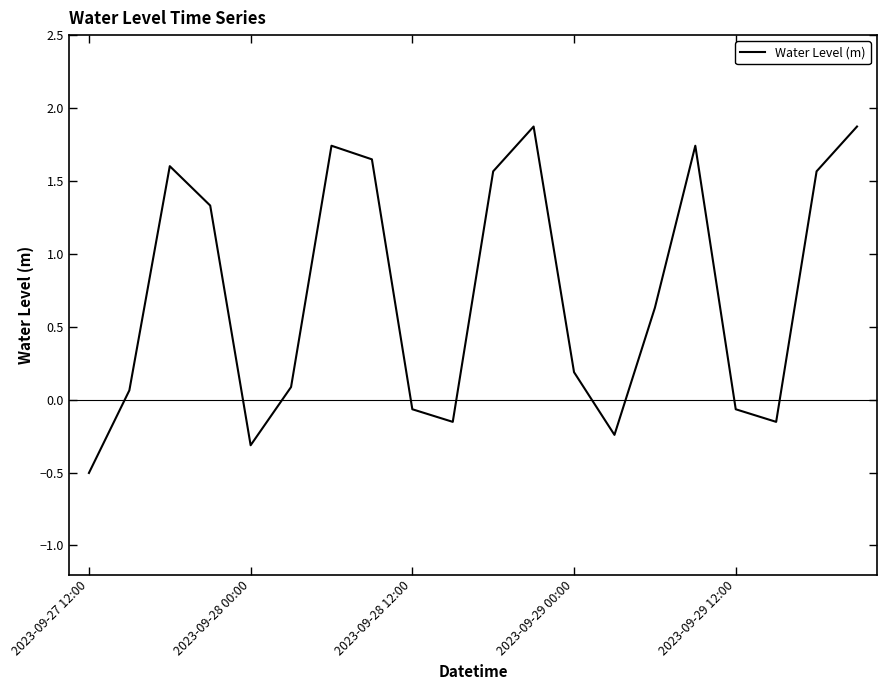

What is the minimum value shown in the chart?

-0.5